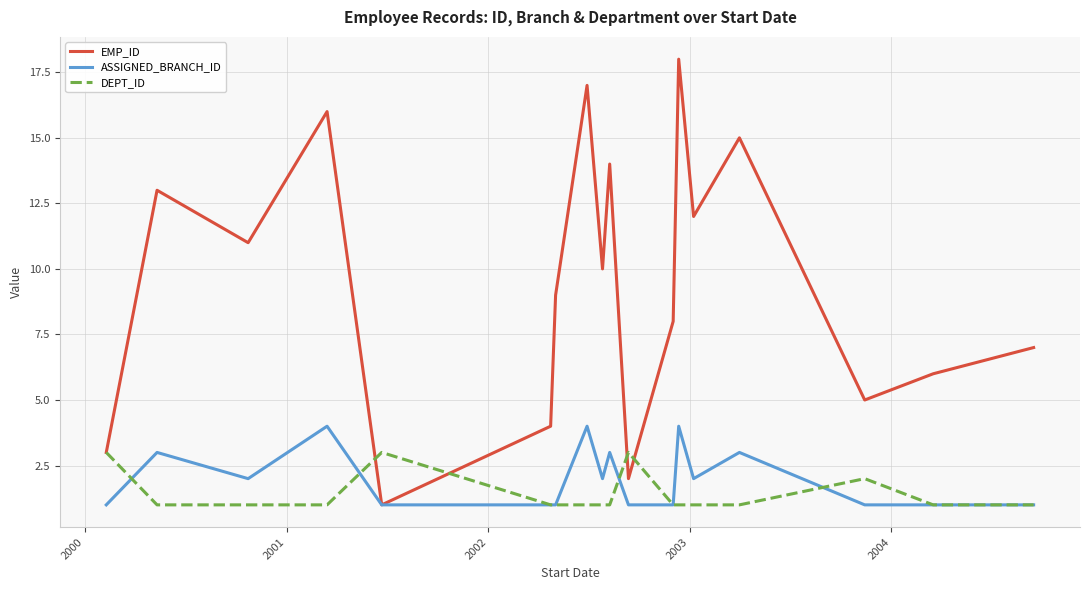

Which series has the widest spread of values?

EMP_ID